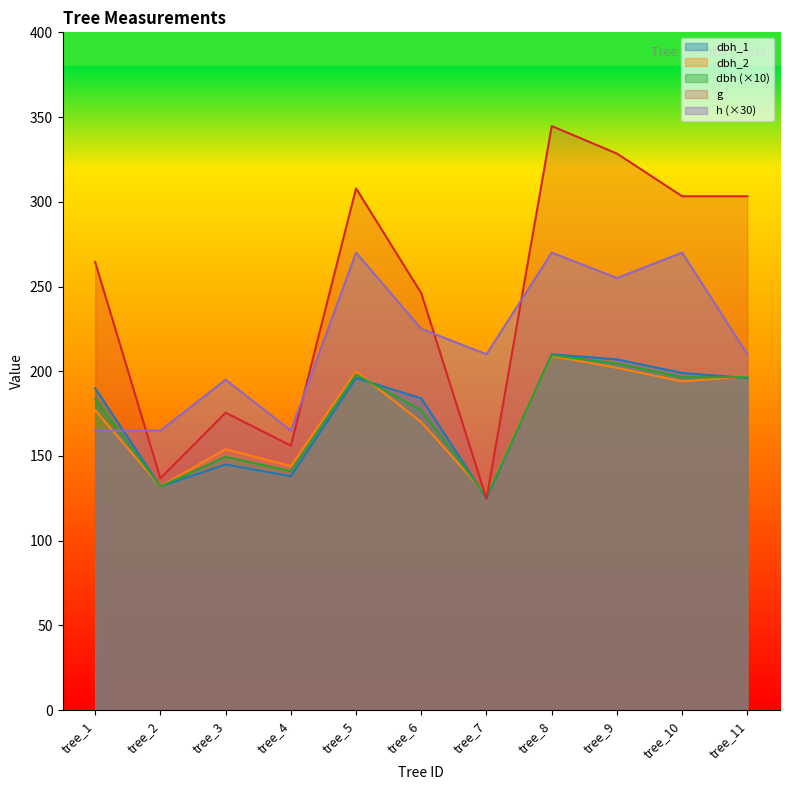

What is the value of the dbh_2 point at the 4th from the left?

144.0